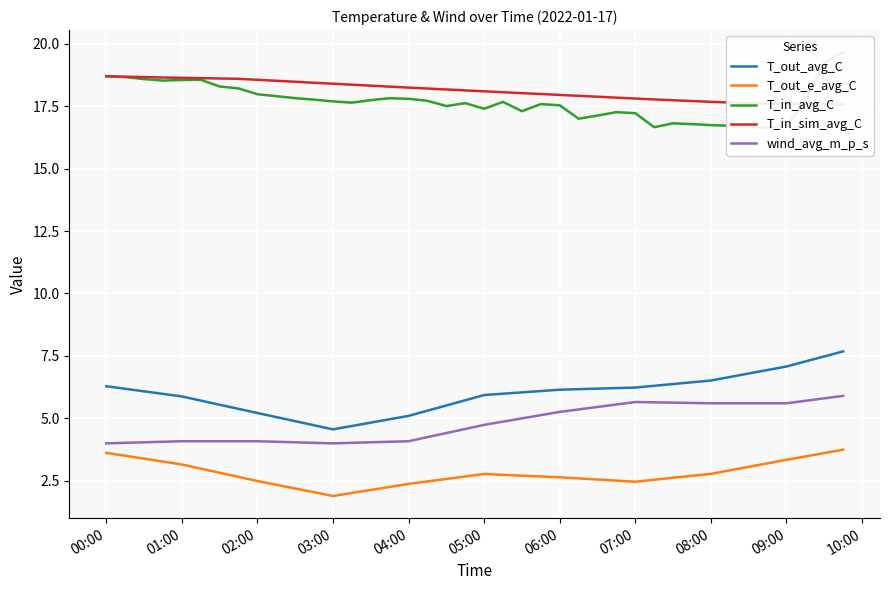

Count the number of categories in the chart.

40